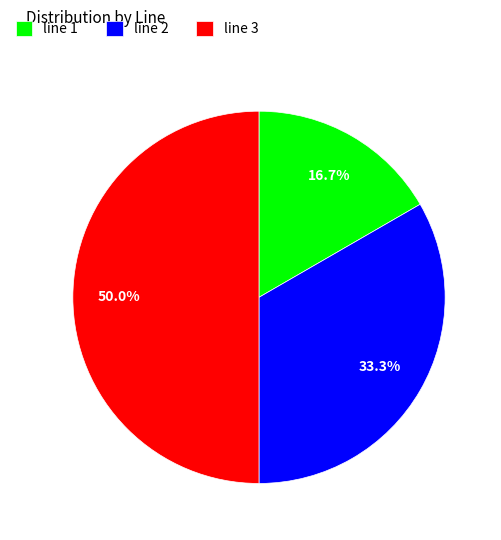

To the nearest percent, what portion does line 2 represent?

33%